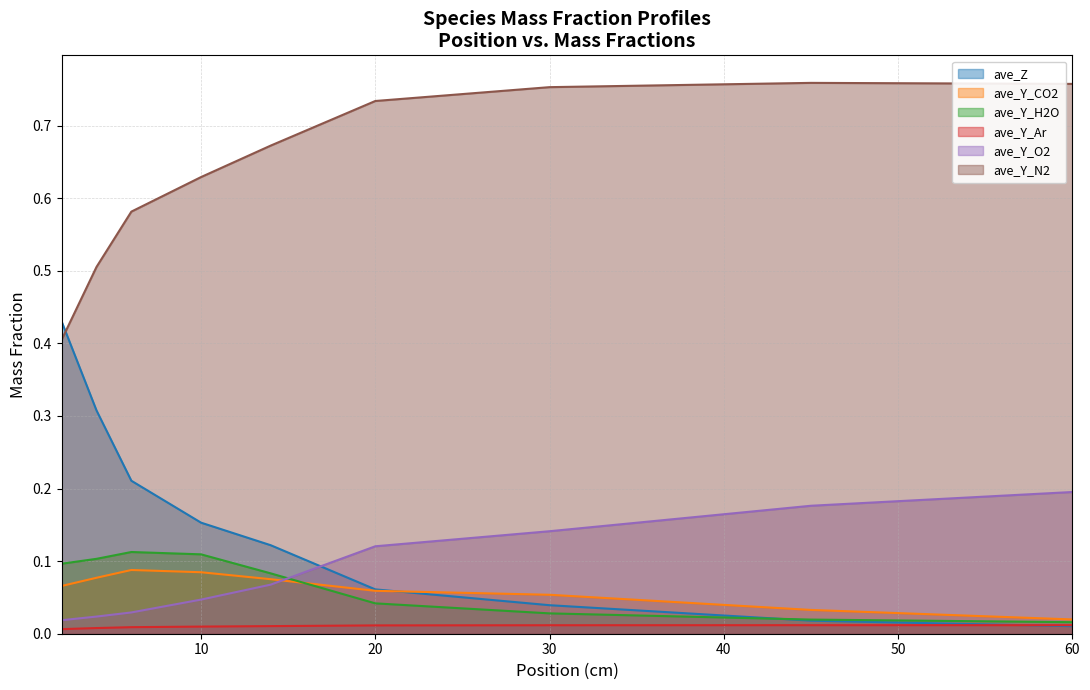

Which has a higher value, 10 or 14?

10